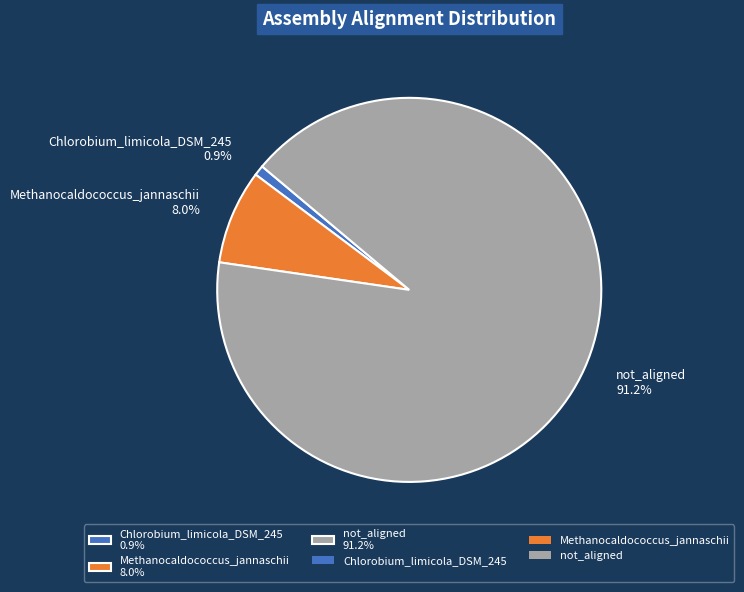

The not_aligned slice represents 98% of the pie. True or false?

False